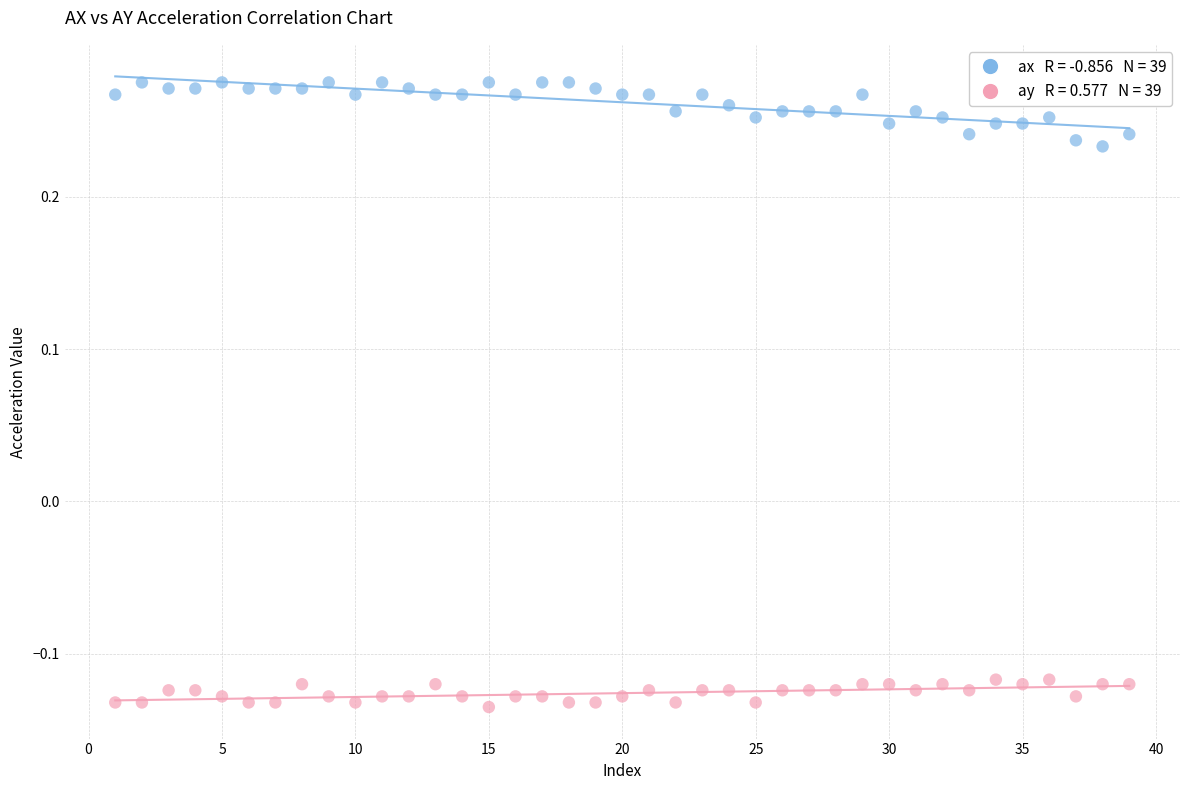

Across all data points, what is the range of Y values (max minus min)?

0.4